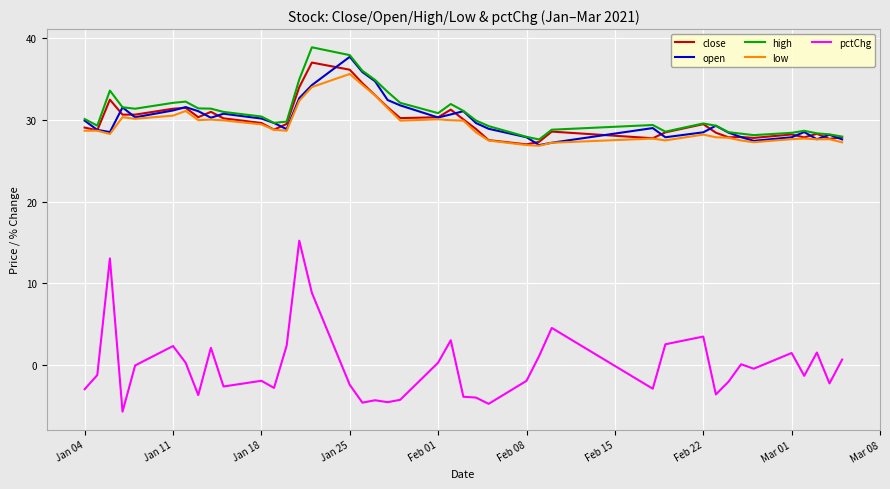

What is the greatest value displayed?

38.8